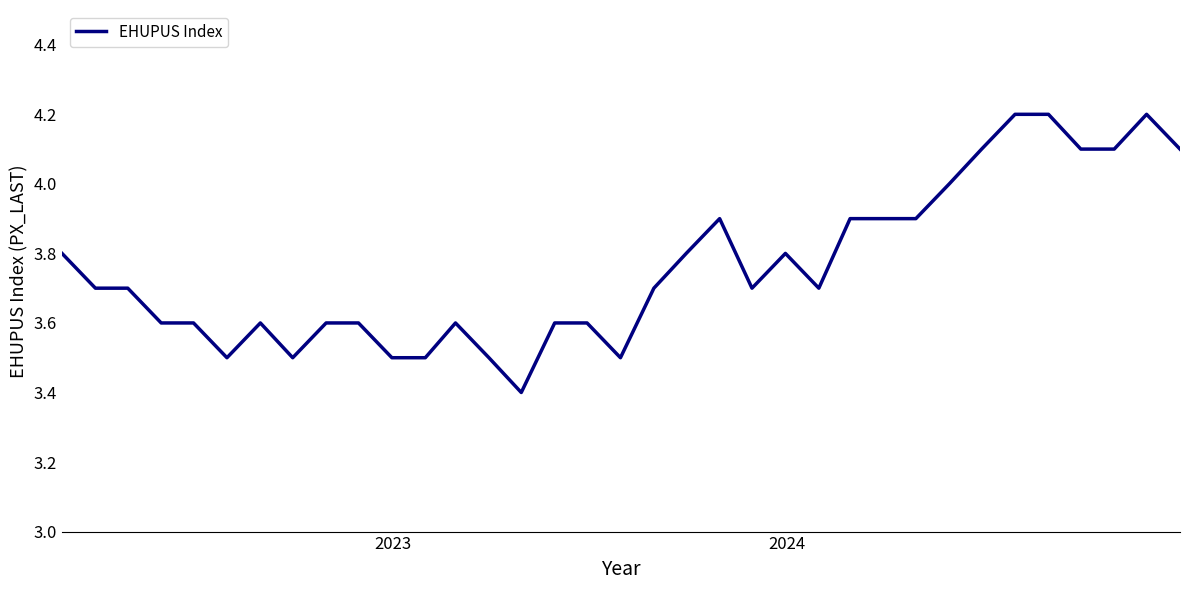

What is the maximum value shown in the chart?

4.2